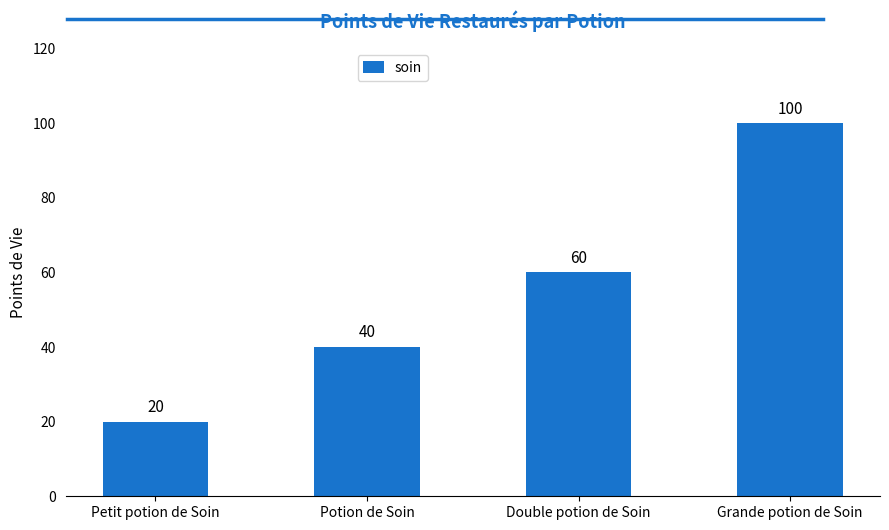

Rank the categories by value from highest to lowest.

Grande potion de Soin, Double potion de Soin, Potion de Soin, Petit potion de Soin